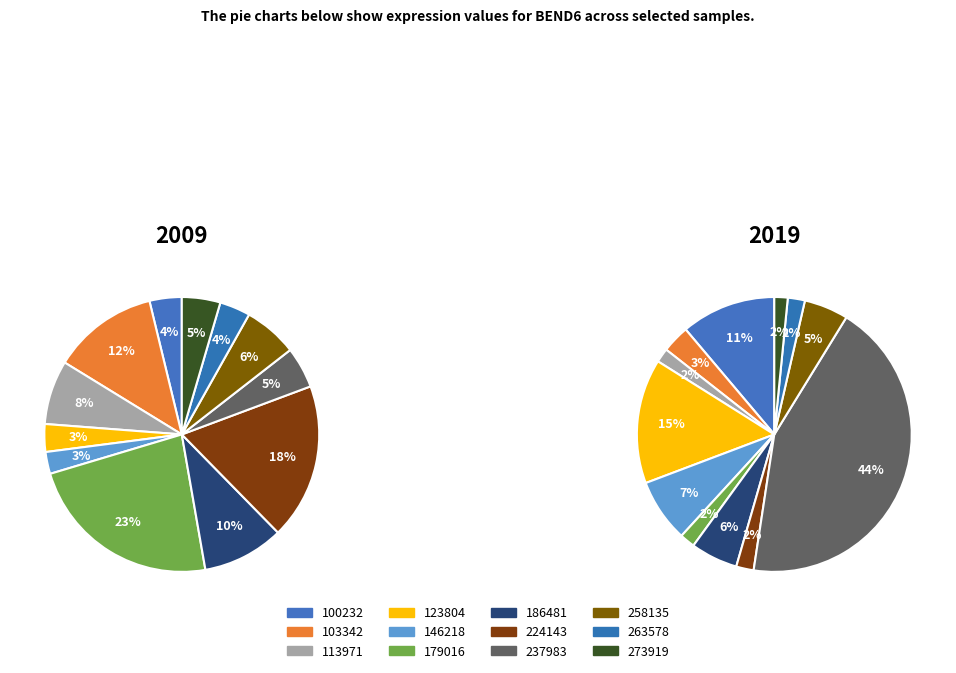

To the nearest percent, what is the difference between the largest and smallest slice percentages?

21%